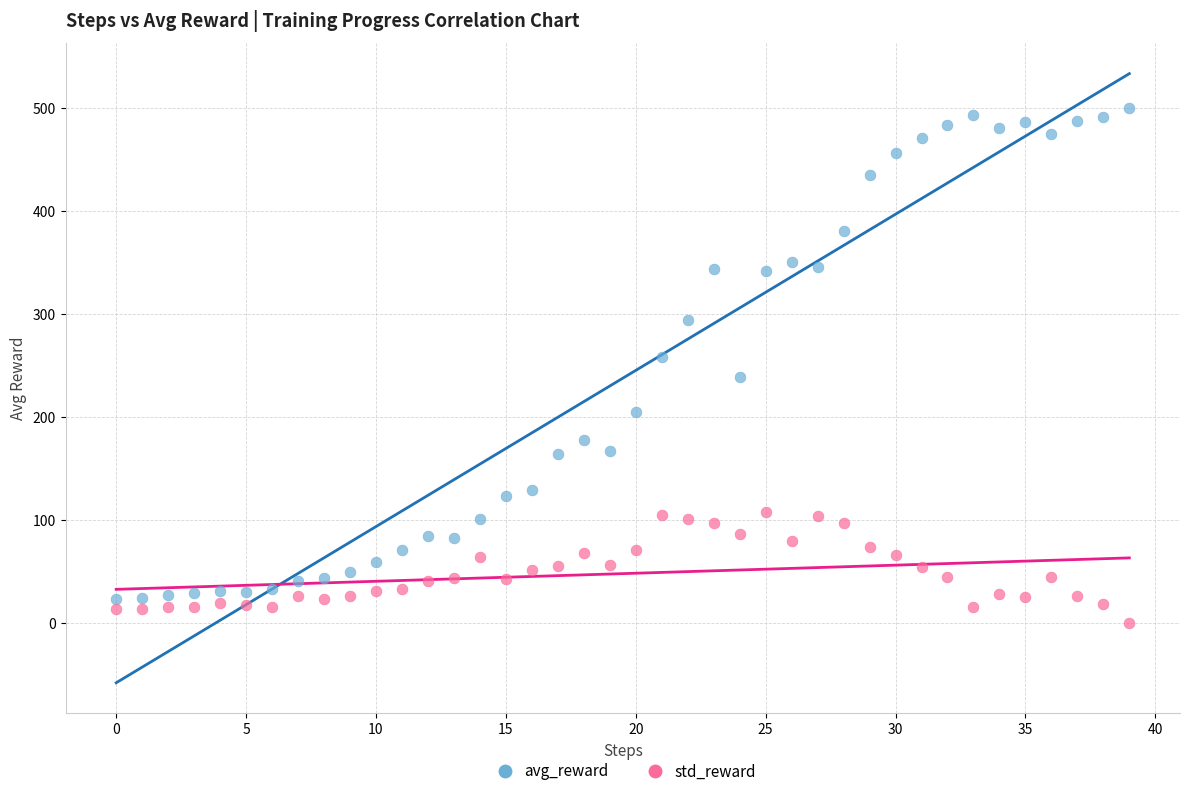

Across all data points, what is the range of Y values (max minus min)?

500.0